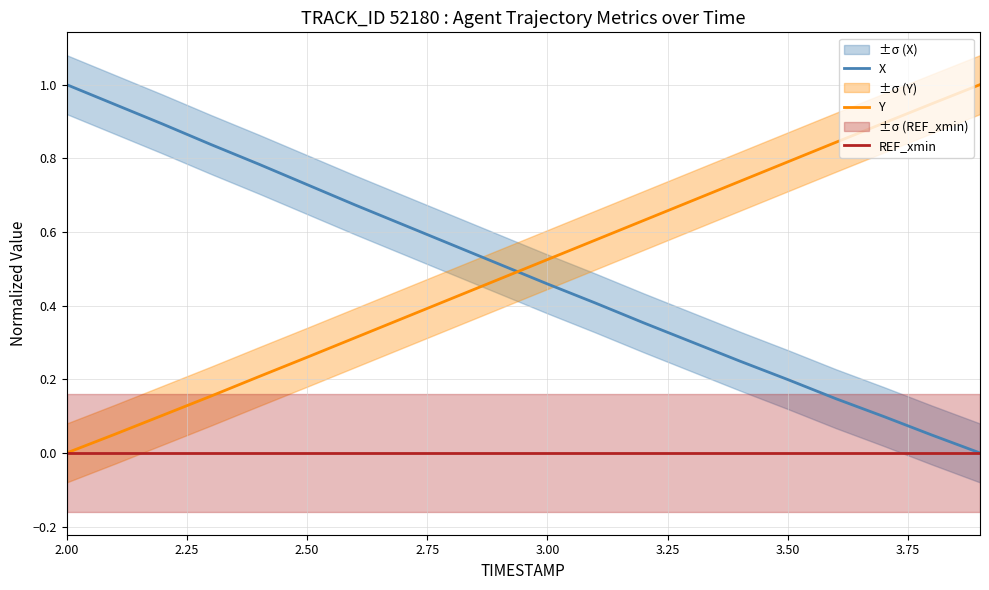

True or false: X and Y cross at least once.

True